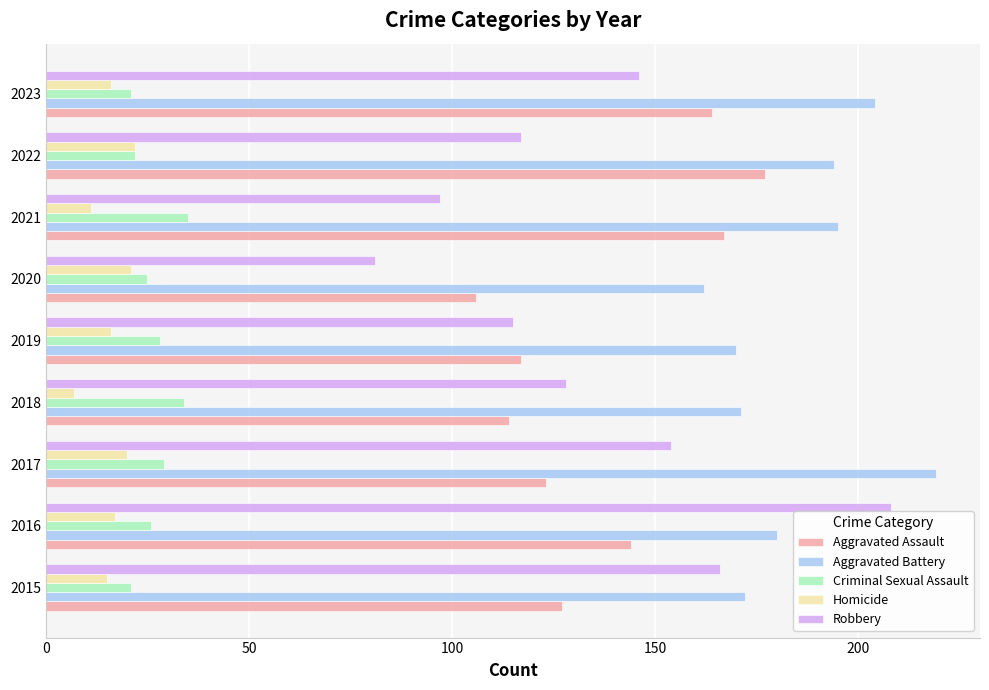

What is the average value of the Criminal Sexual Assault series?

27